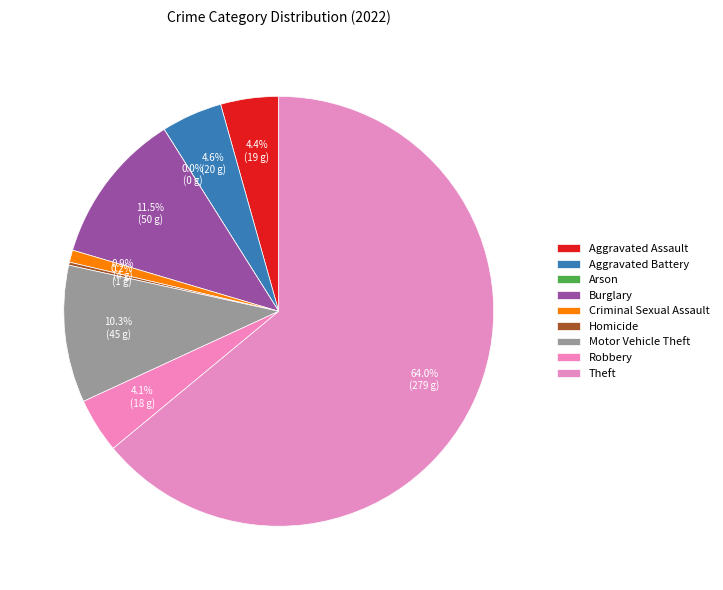

Which slice is the largest?

Theft